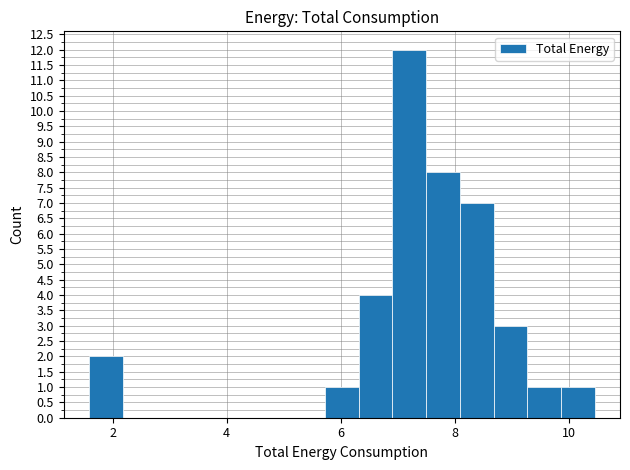

Read against the x-axis, roughly where is the centre of the tallest bar?

7.2